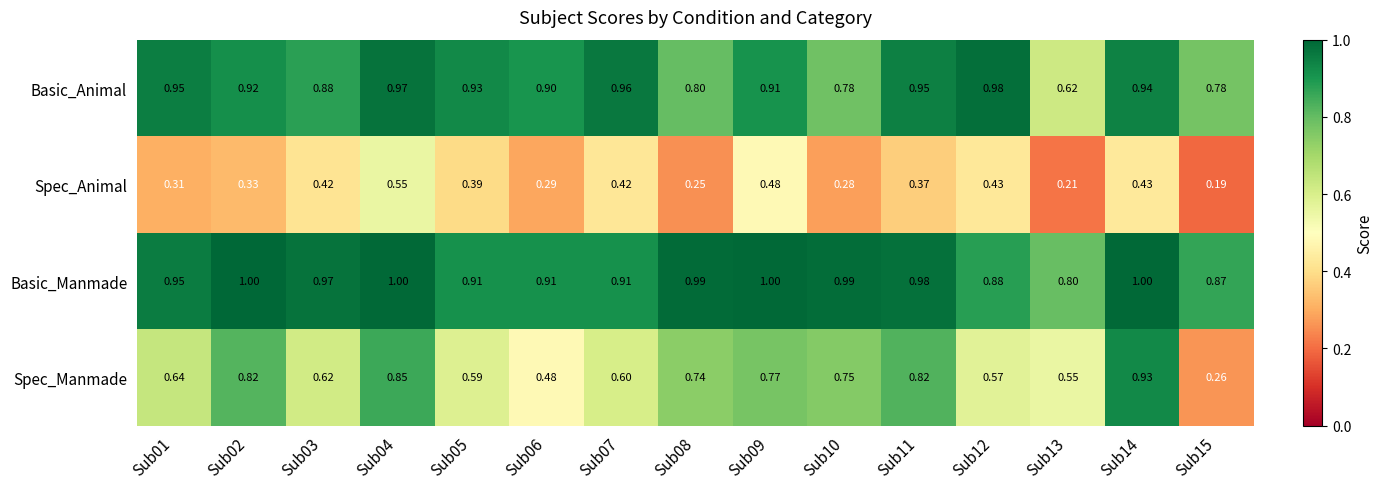

Which series has the largest total across all categories?

Basic_Manmade